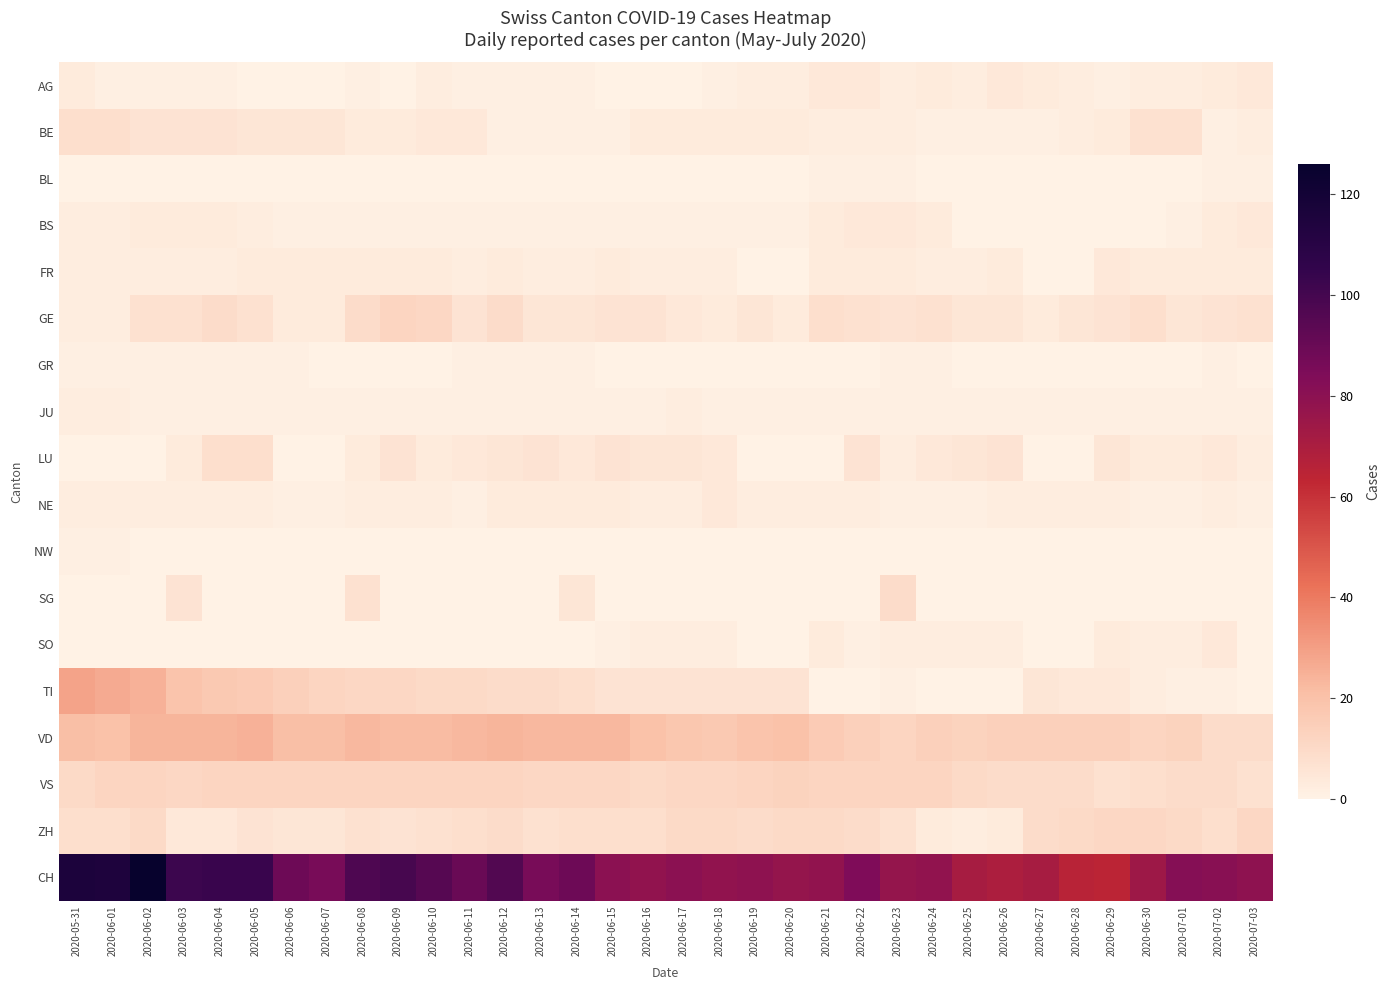

Count the number of data series in this chart.

18